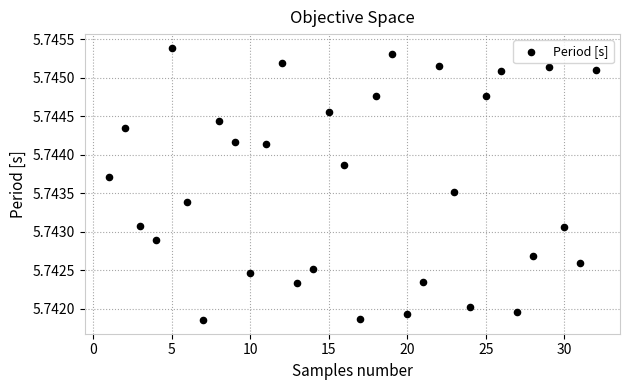

What is the range of X values (max minus min)?

31.0